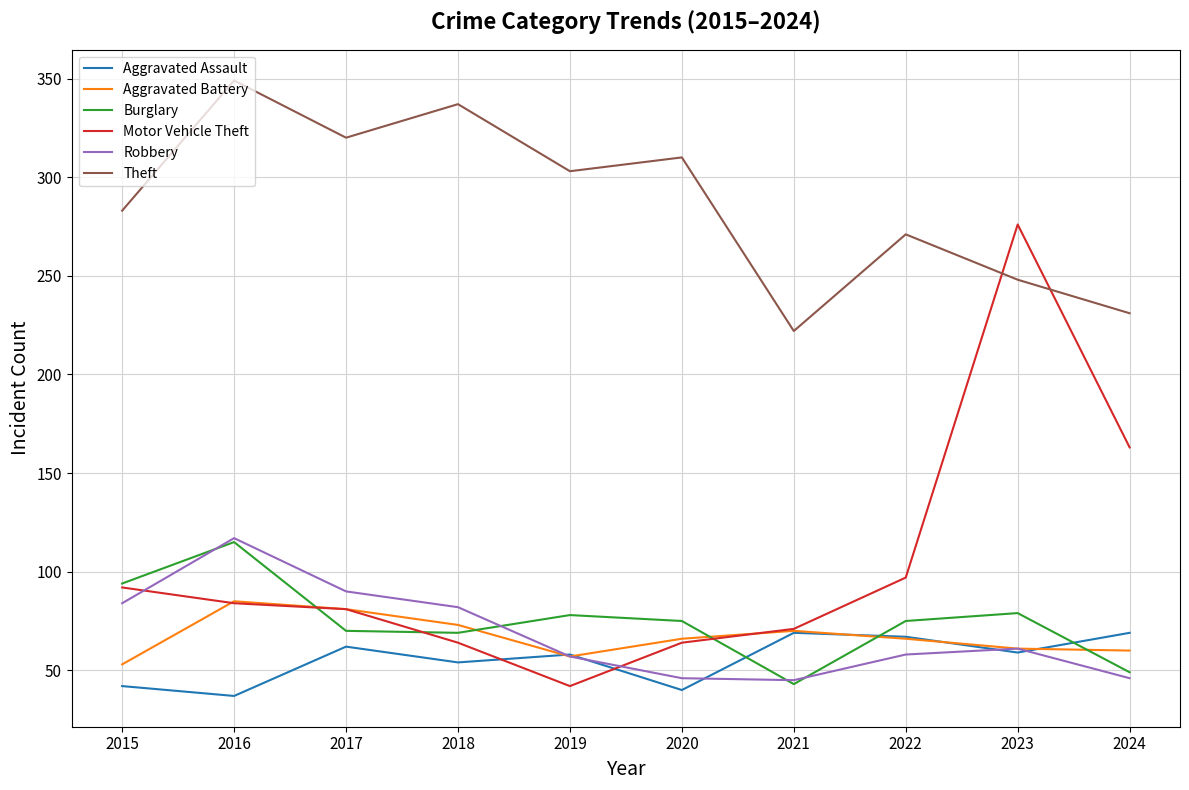

What is the sum of all Robbery values?

686